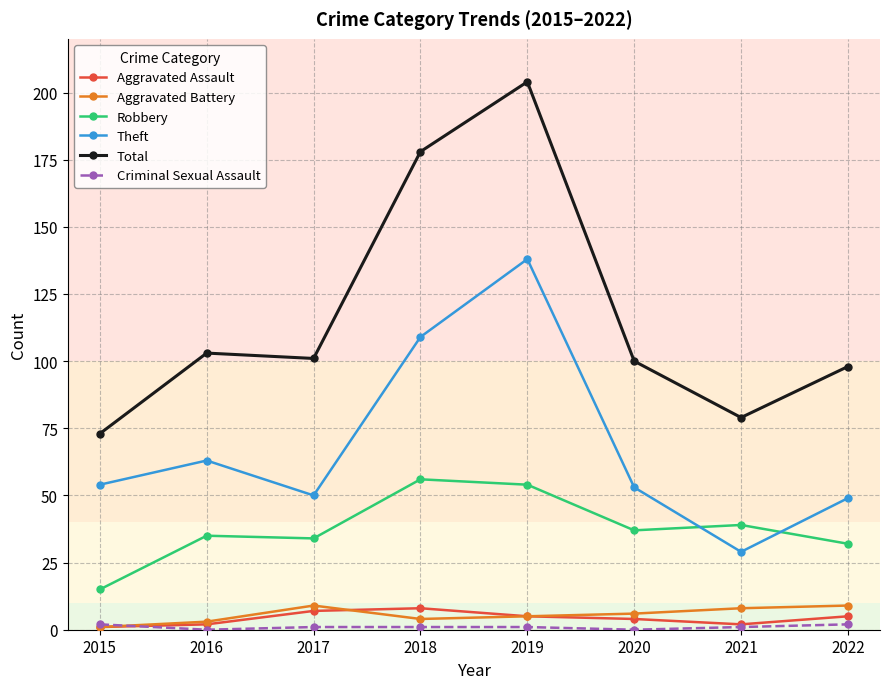

True or false: Total has a value of 108 at 2015.

False